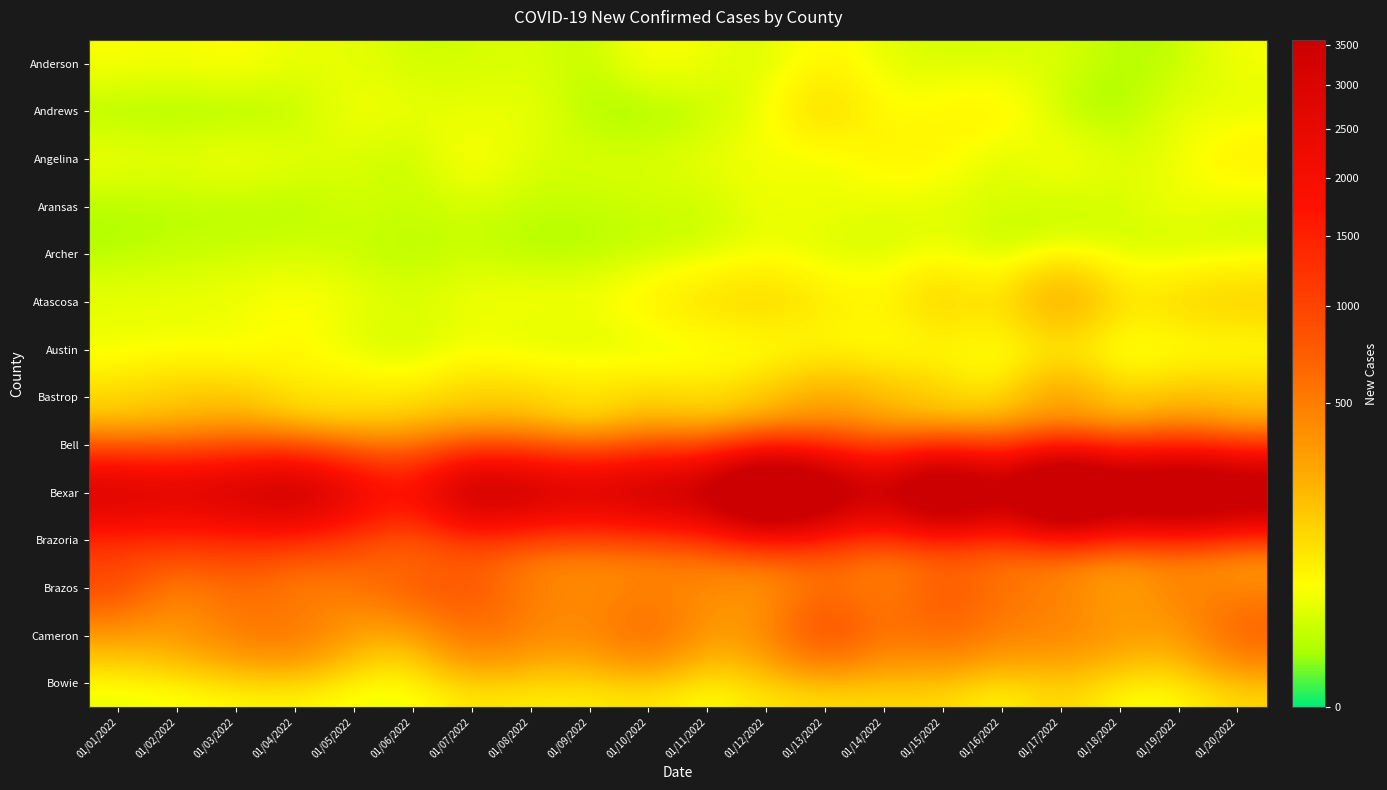

List the series in order of their peak value, lowest first.

Archer, Aransas, Austin, Anderson, Angelina, Andrews, Bowie, Atascosa, Bastrop, Bell, Brazos, Cameron, Brazoria, Bexar